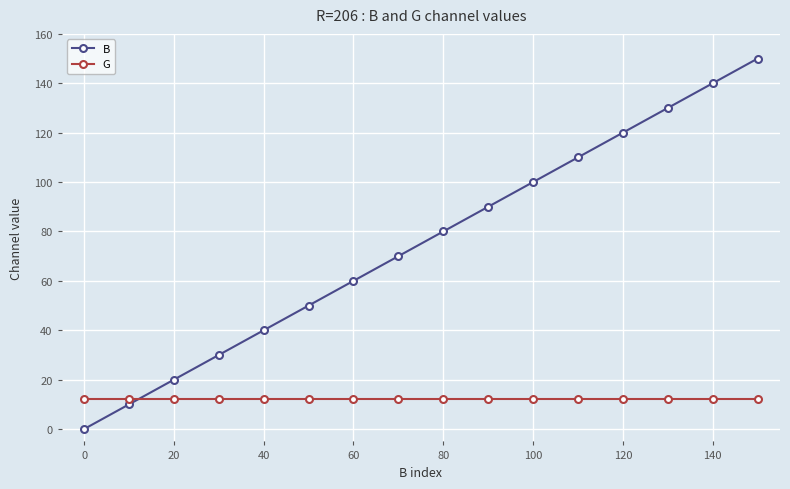

True or false: B and G cross at least once.

True